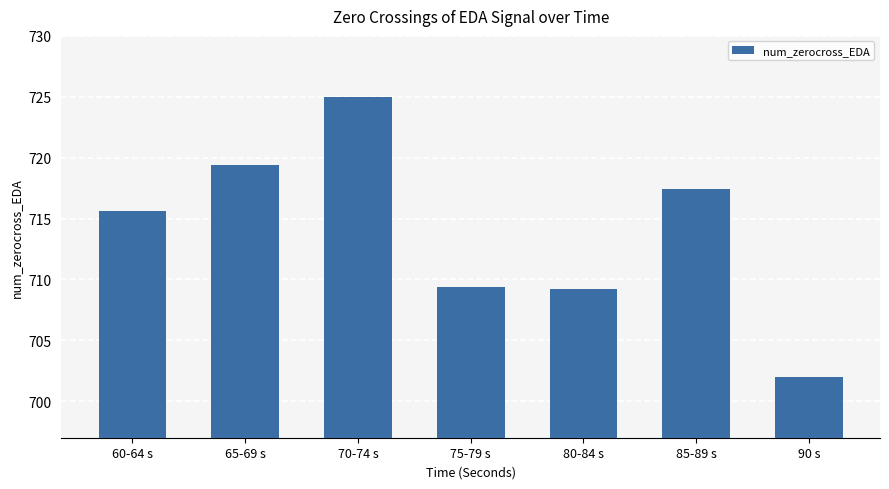

What is the smallest value displayed?

702.0